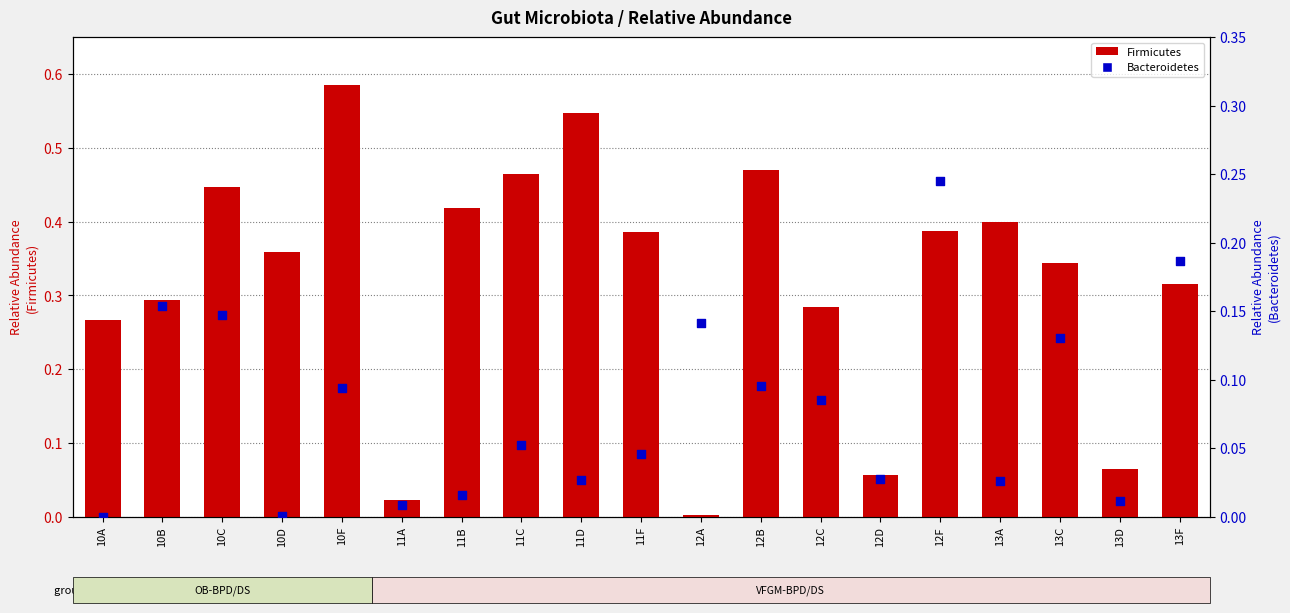

Which series has the largest total across all categories?

RelativeAbundance_firmicutes